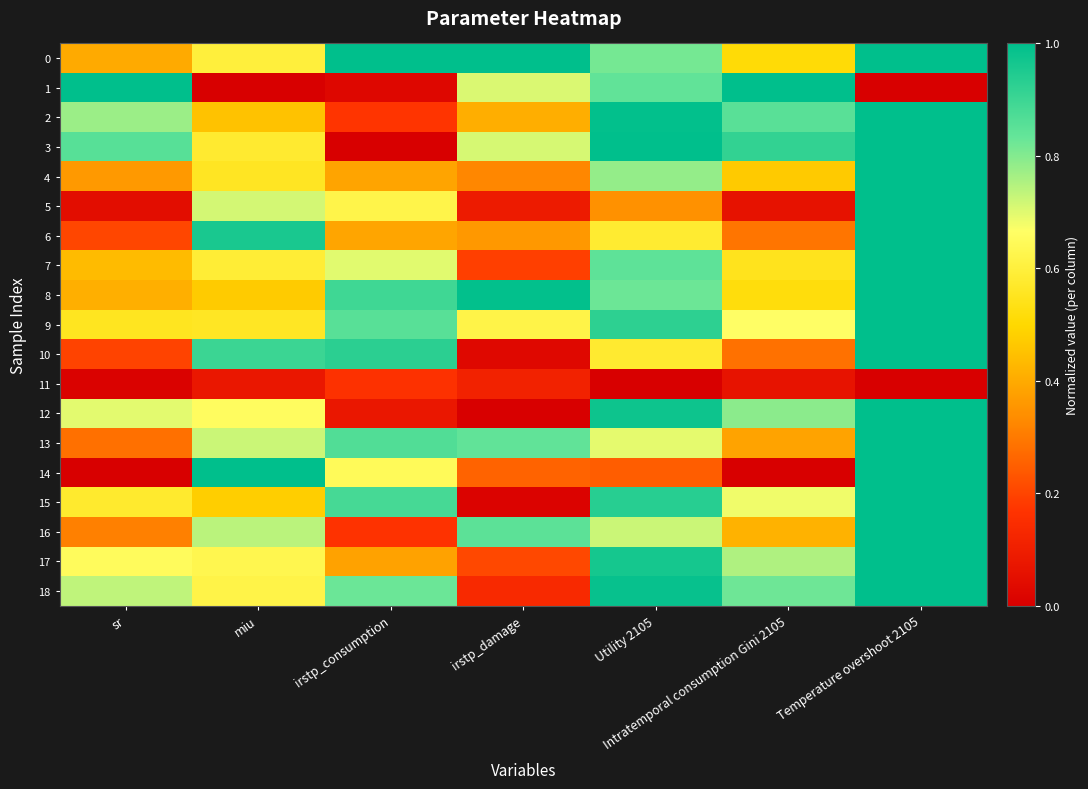

Which has a higher value, Temperature overshoot 2105 or Utility 2105?

Temperature overshoot 2105